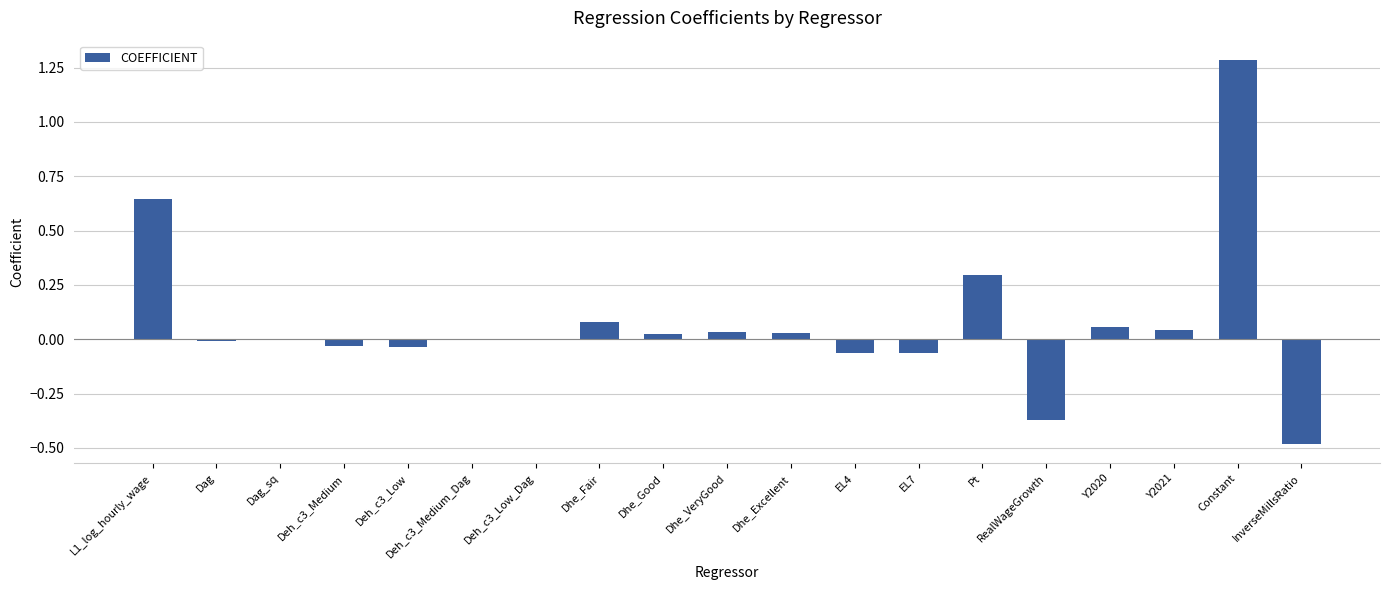

Does the chart contain stacked bars?

No